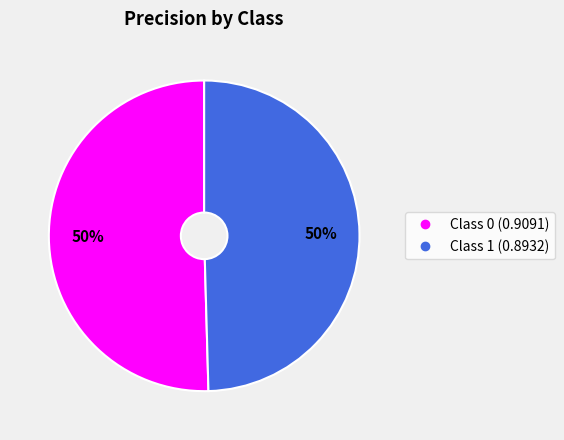

To the nearest percent, what is the average slice percentage?

50%